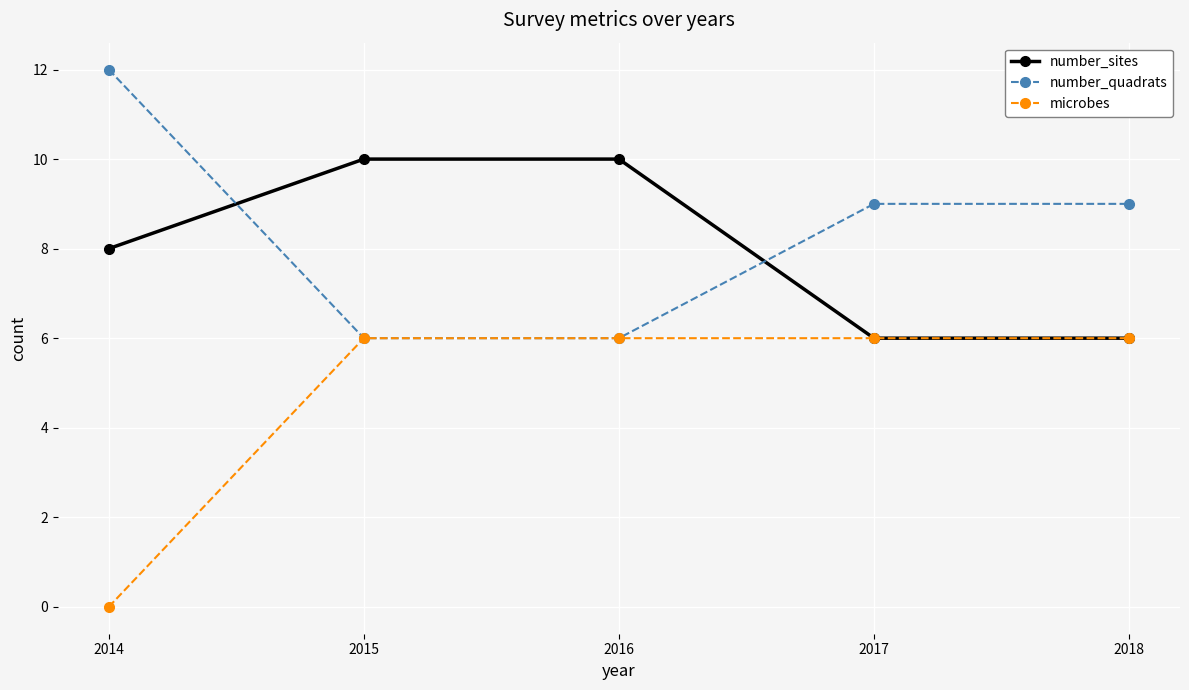

What is the spread (max minus min) of values at 2015?

4